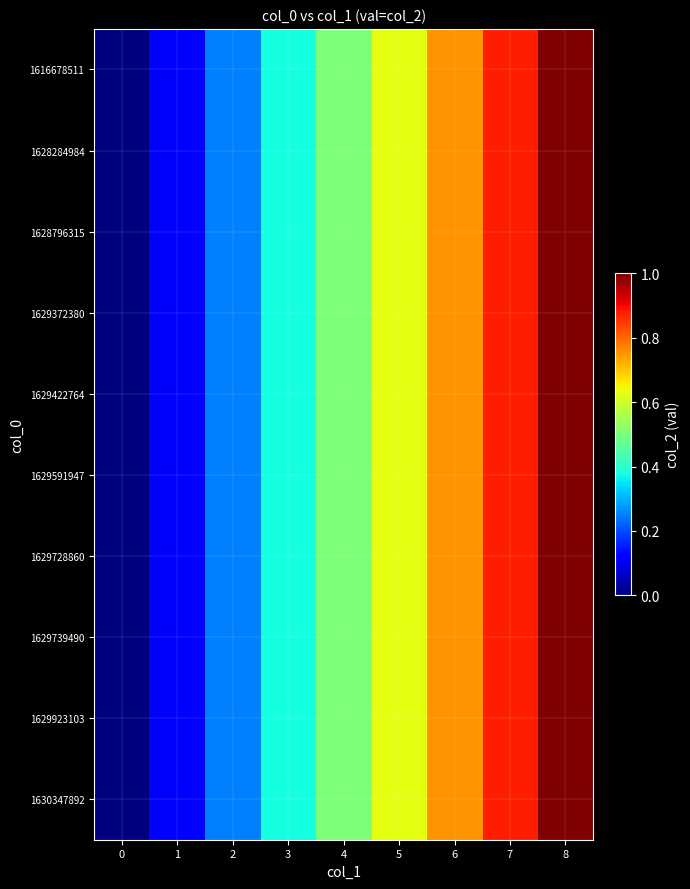

Reading left to right, list all the values displayed in this chart.

1616678511: 0=0.0	1=0.1	2=0.2	3=0.4	4=0.5	5=0.6	6=0.8	7=0.9	8=1.0
1628284984: 0=0.0	1=0.1	2=0.2	3=0.4	4=0.5	5=0.6	6=0.8	7=0.9	8=1.0
1628796315: 0=0.0	1=0.1	2=0.2	3=0.4	4=0.5	5=0.6	6=0.8	7=0.9	8=1.0
1629372380: 0=0.0	1=0.1	2=0.2	3=0.4	4=0.5	5=0.6	6=0.8	7=0.9	8=1.0
1629422764: 0=0.0	1=0.1	2=0.2	3=0.4	4=0.5	5=0.6	6=0.8	7=0.9	8=1.0
1629591947: 0=0.0	1=0.1	2=0.2	3=0.4	4=0.5	5=0.6	6=0.8	7=0.9	8=1.0
1629728860: 0=0.0	1=0.1	2=0.2	3=0.4	4=0.5	5=0.6	6=0.8	7=0.9	8=1.0
1629739490: 0=0.0	1=0.1	2=0.2	3=0.4	4=0.5	5=0.6	6=0.8	7=0.9	8=1.0
1629923103: 0=0.0	1=0.1	2=0.2	3=0.4	4=0.5	5=0.6	6=0.8	7=0.9	8=1.0
1630347892: 0=0.0	1=0.1	2=0.2	3=0.4	4=0.5	5=0.6	6=0.8	7=0.9	8=1.0